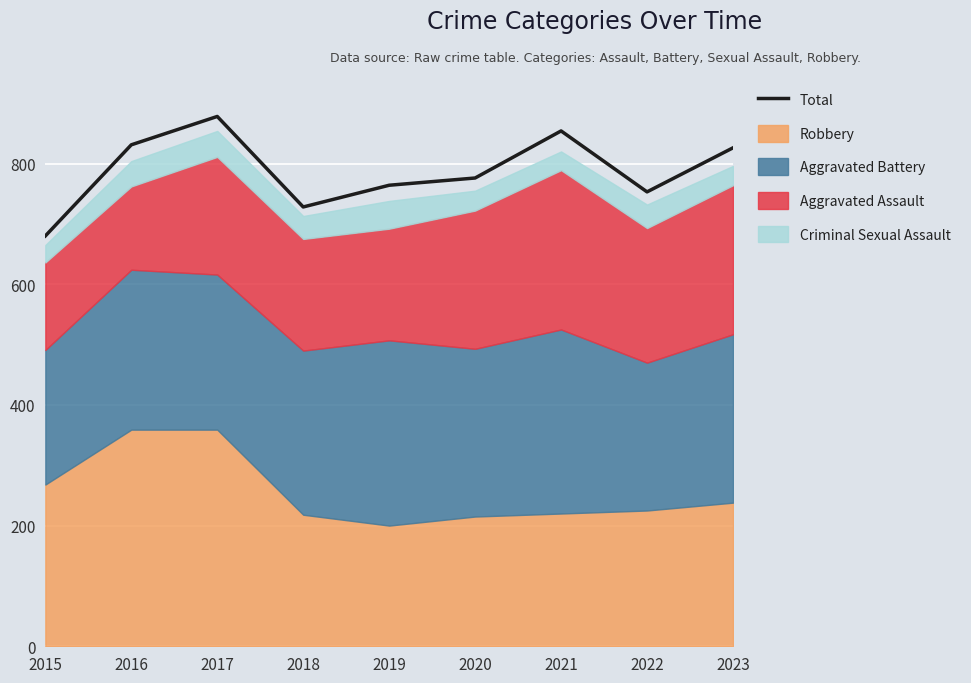

How many points are higher than both their immediate neighbors (excluding endpoints)?

2